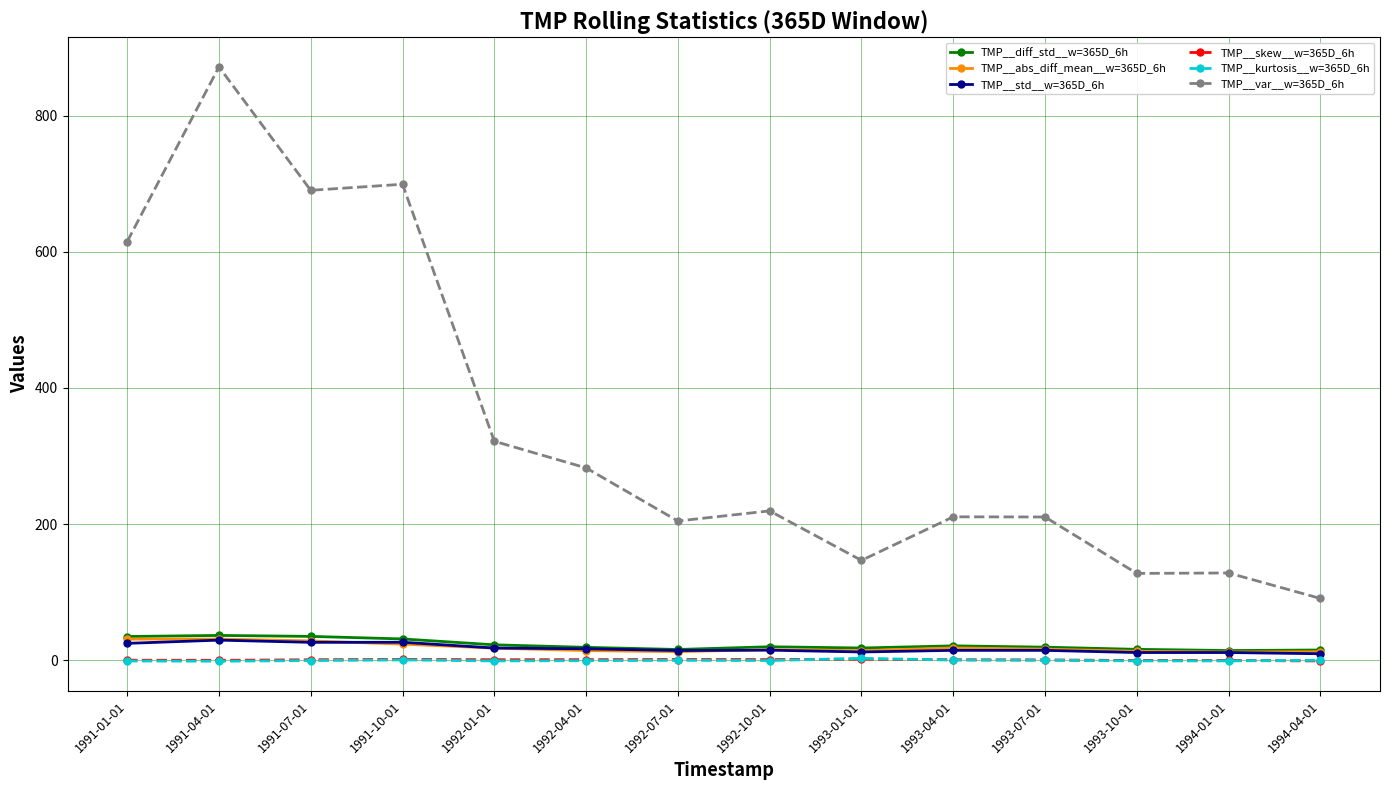

What are all the series names shown in the legend?

TMP__diff_std__w=365D_6h, TMP__abs_diff_mean__w=365D_6h, TMP__std__w=365D_6h, TMP__skew__w=365D_6h, TMP__kurtosis__w=365D_6h, TMP__var__w=365D_6h